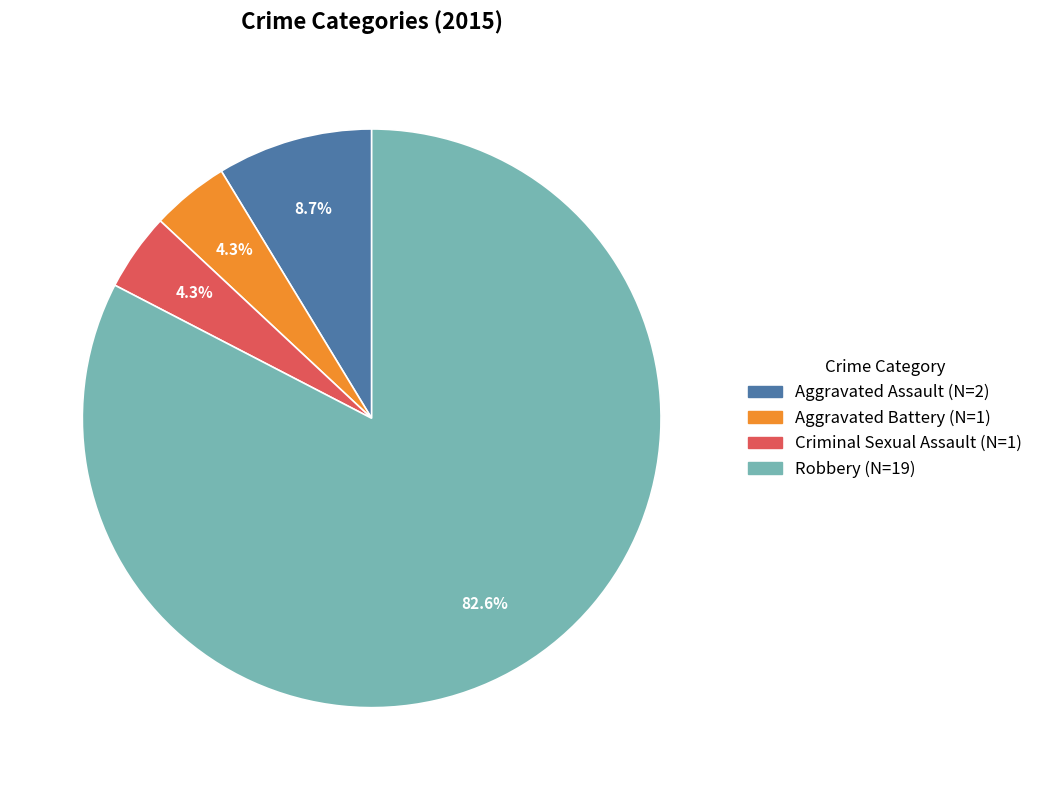

Between Criminal Sexual Assault (N=1) and Aggravated Assault (N=2), which is larger?

Aggravated Assault (N=2)